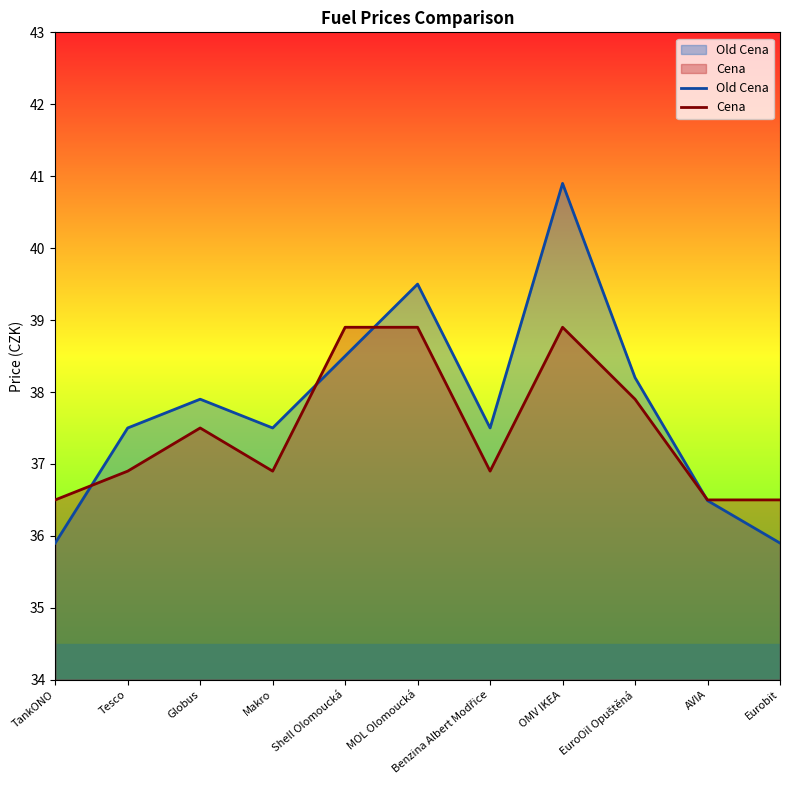

Which series has the widest spread of values?

Old Cena